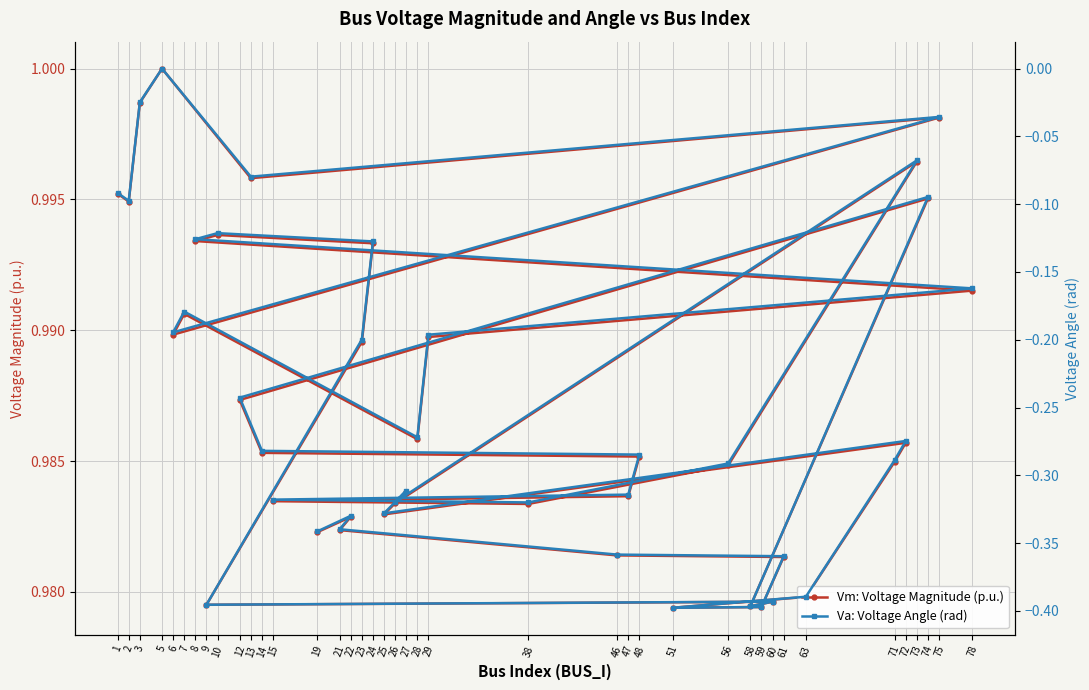

What is the maximum value for Vm: Voltage Magnitude (p.u.)?

1.0